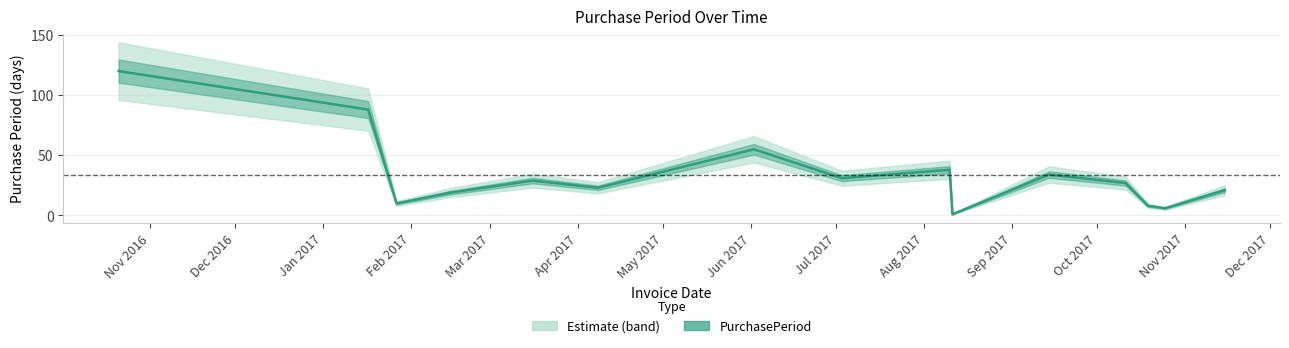

Where is the first local maximum?

2017-03-16